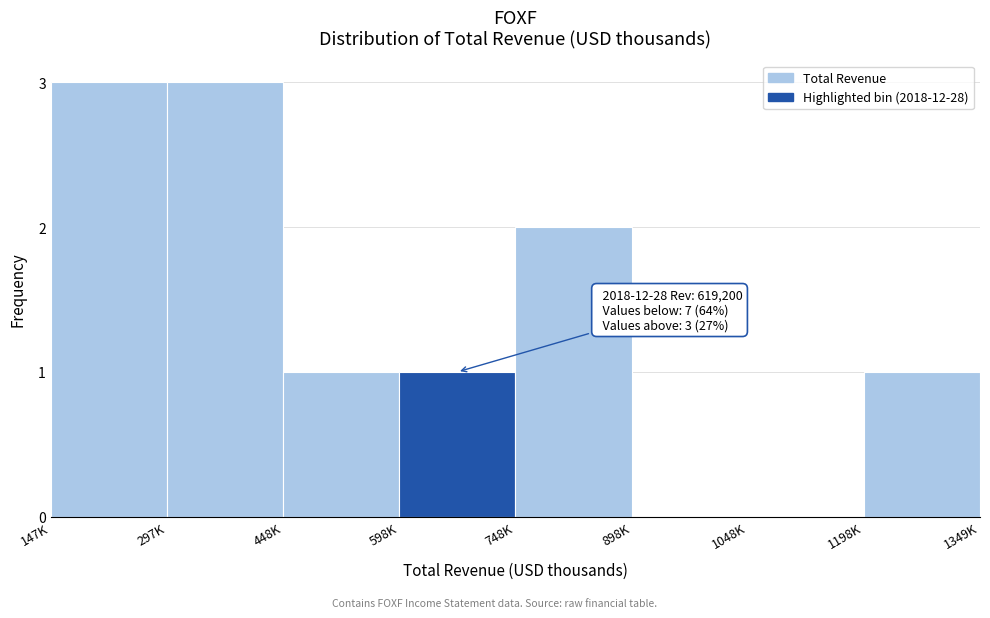

Reading right to left, extract all data points from this chart.

1198K=1	1048K=0	898K=0	748K=2	598K=1	448K=1	297K=3	147K=3